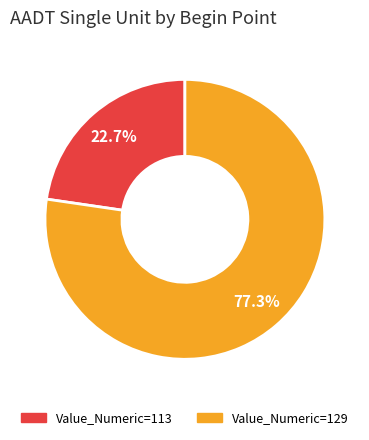

Which category has the smallest portion of the pie?

113